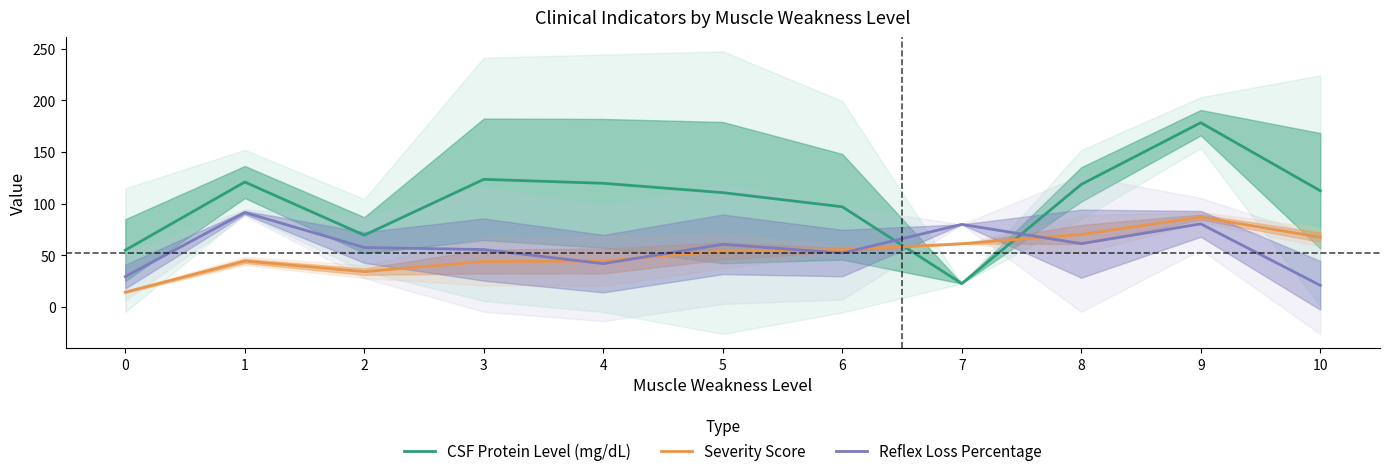

How many data points does each series have?

11